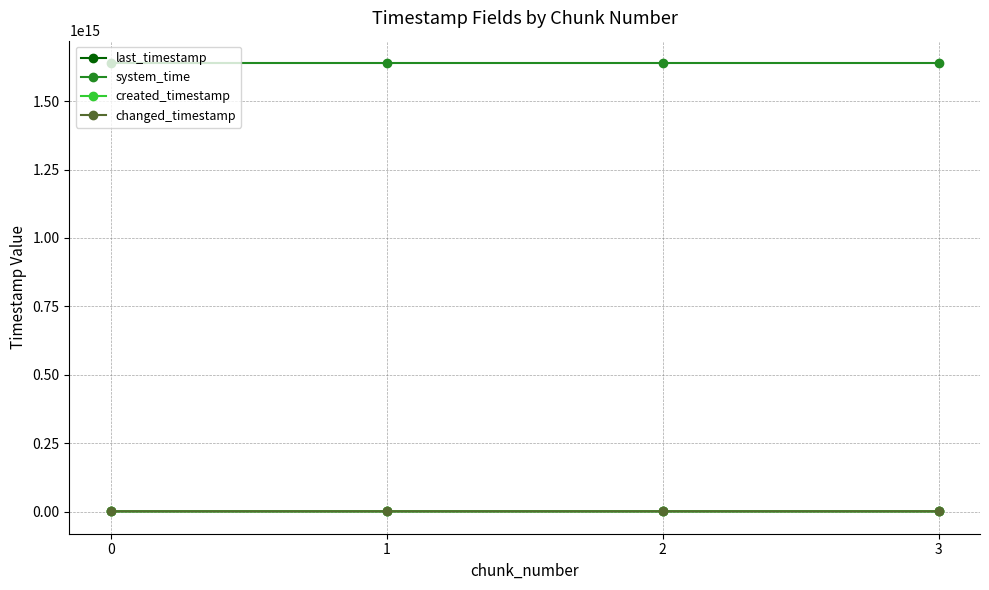

Between 2 and 3, which is larger?

3